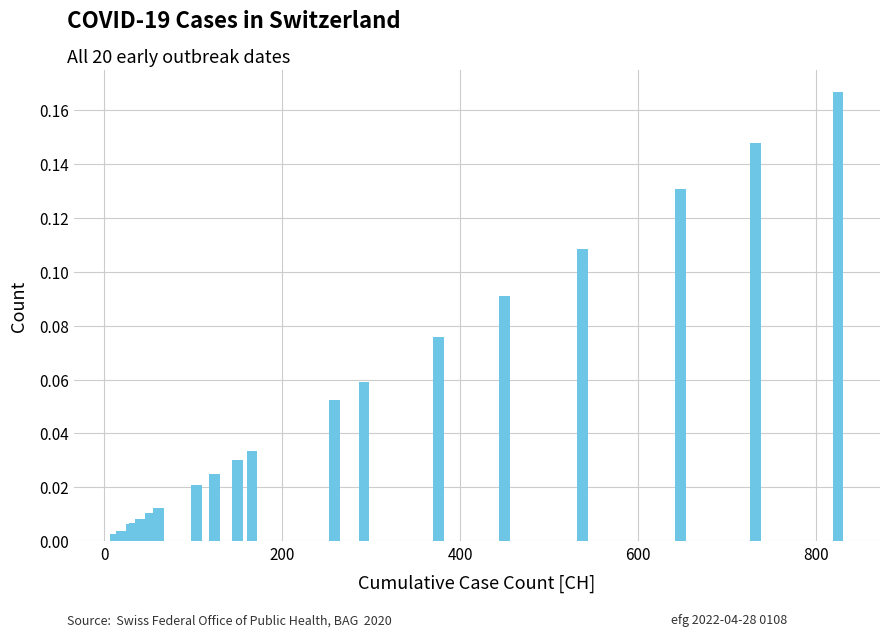

What is the sum of all values?

1.0